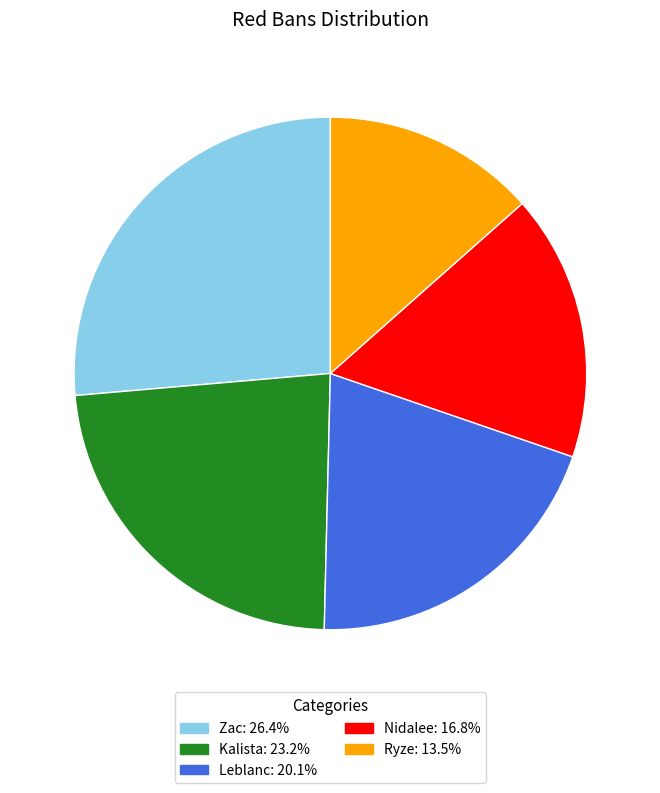

Is Ryze the majority of the pie?

No